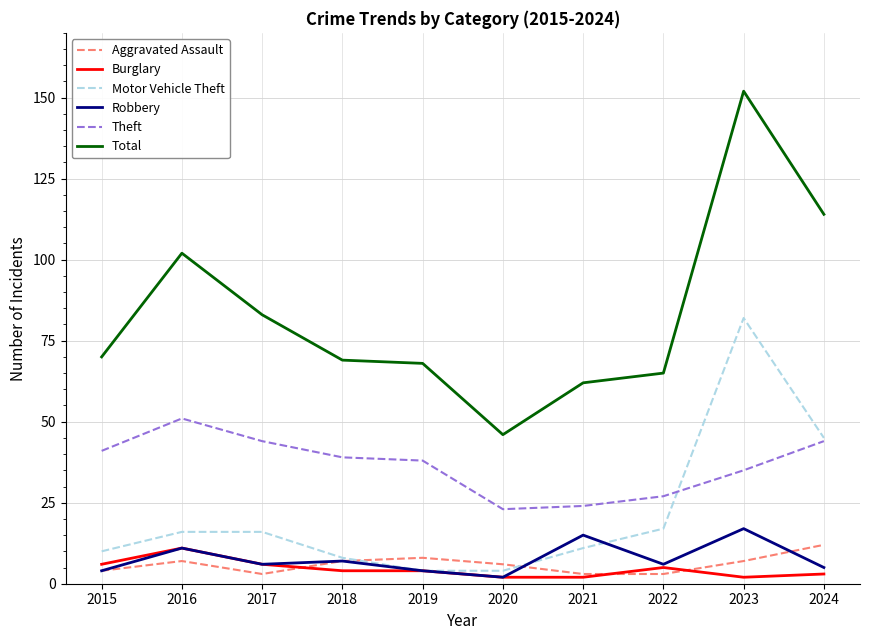

True or false: Total and Burglary cross at least once.

False